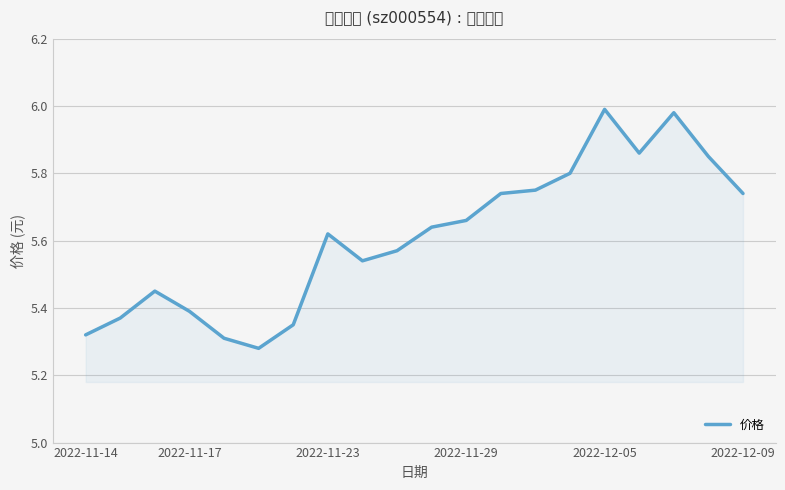

What is the sum of all values?

112.2